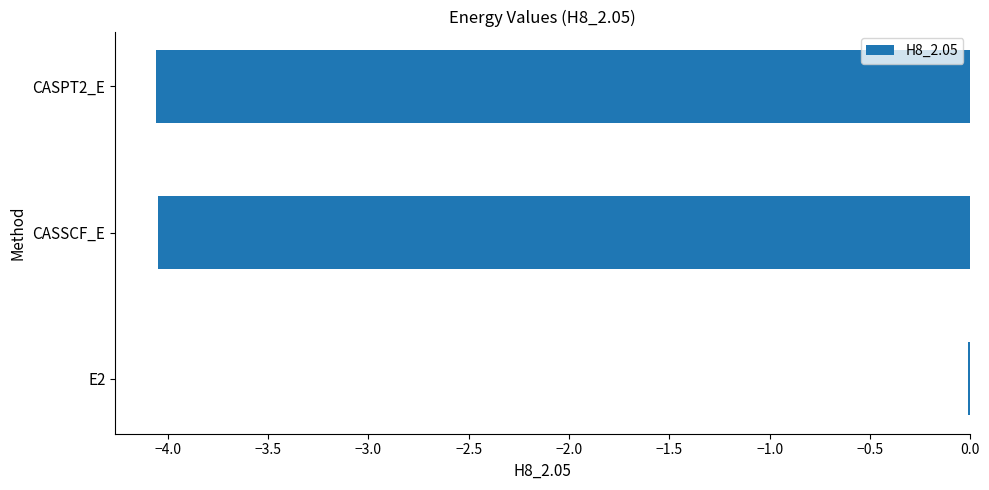

Which category has the highest value across all series?

E2